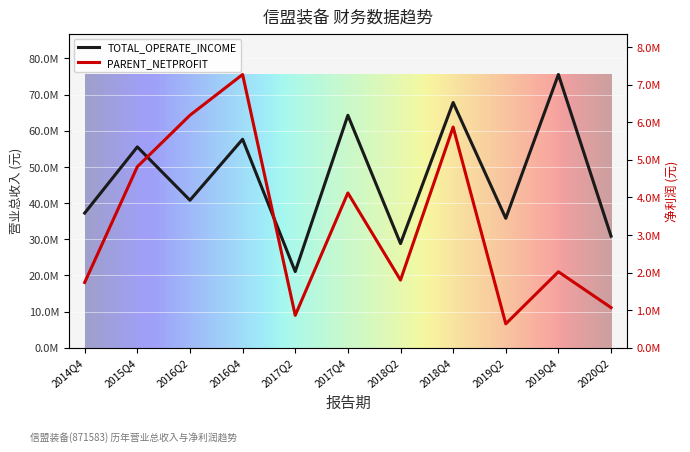

How many interior local peaks does the TOTAL_OPERATE_INCOME series have?

5